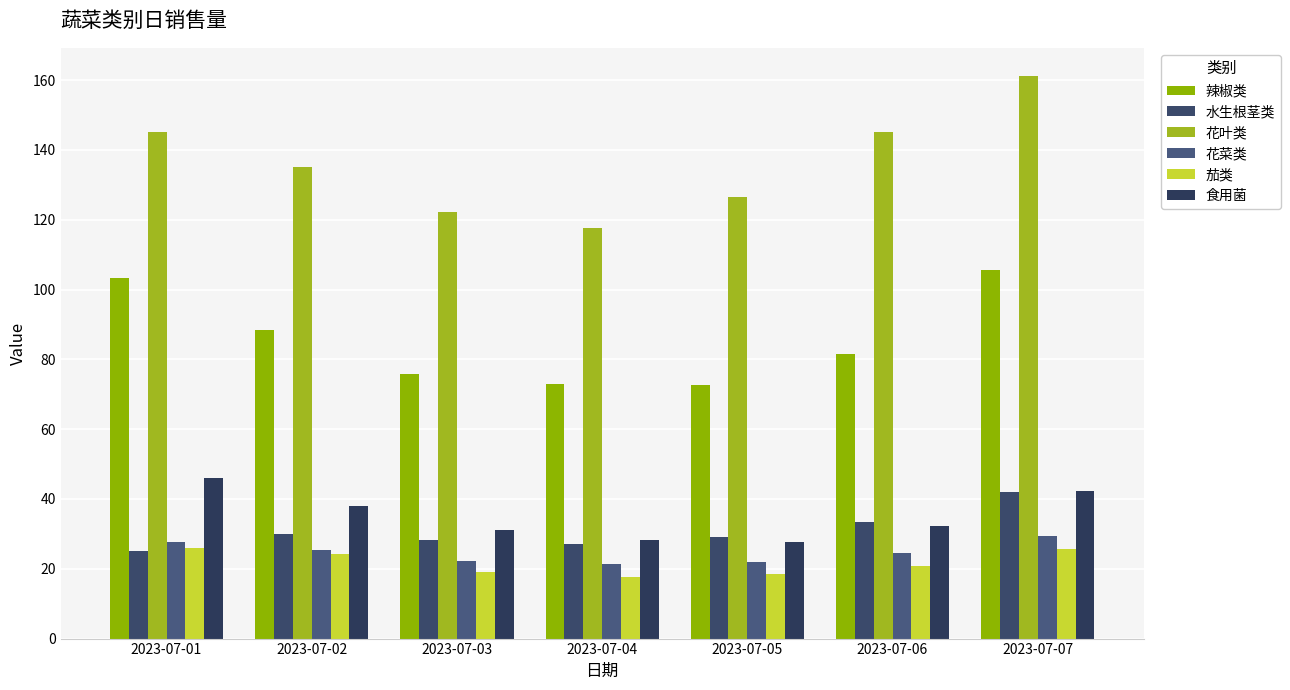

At which category is the sum across all series the highest?

2023-07-07